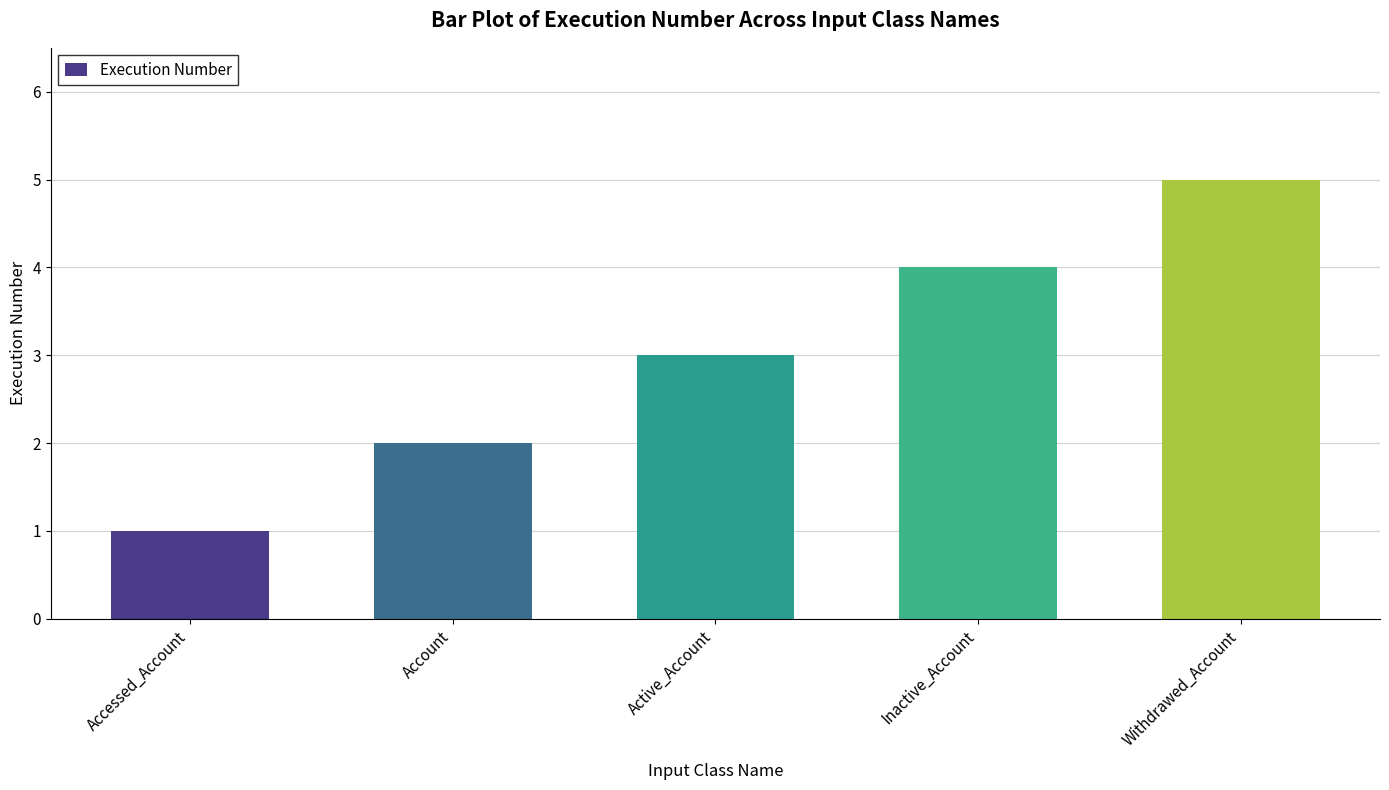

Between Withdrawed_Account and Account, which is larger?

Withdrawed_Account